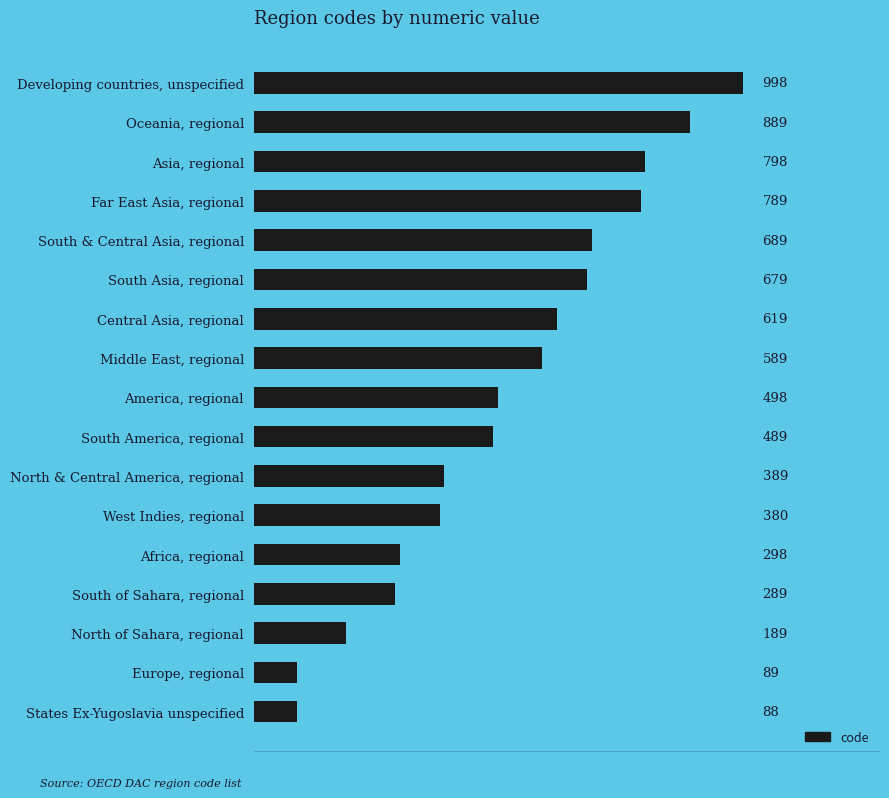

What is the difference between the values at Oceania, regional and South of Sahara, regional?

600